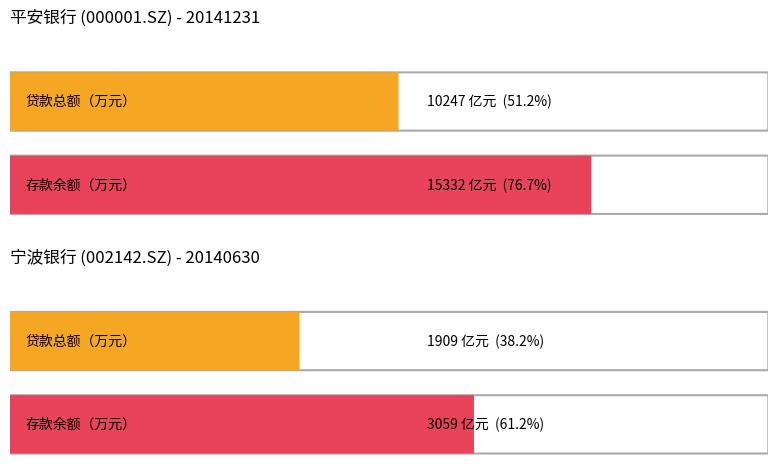

How many data points in 存款余额（万元） are above 121700200?

2